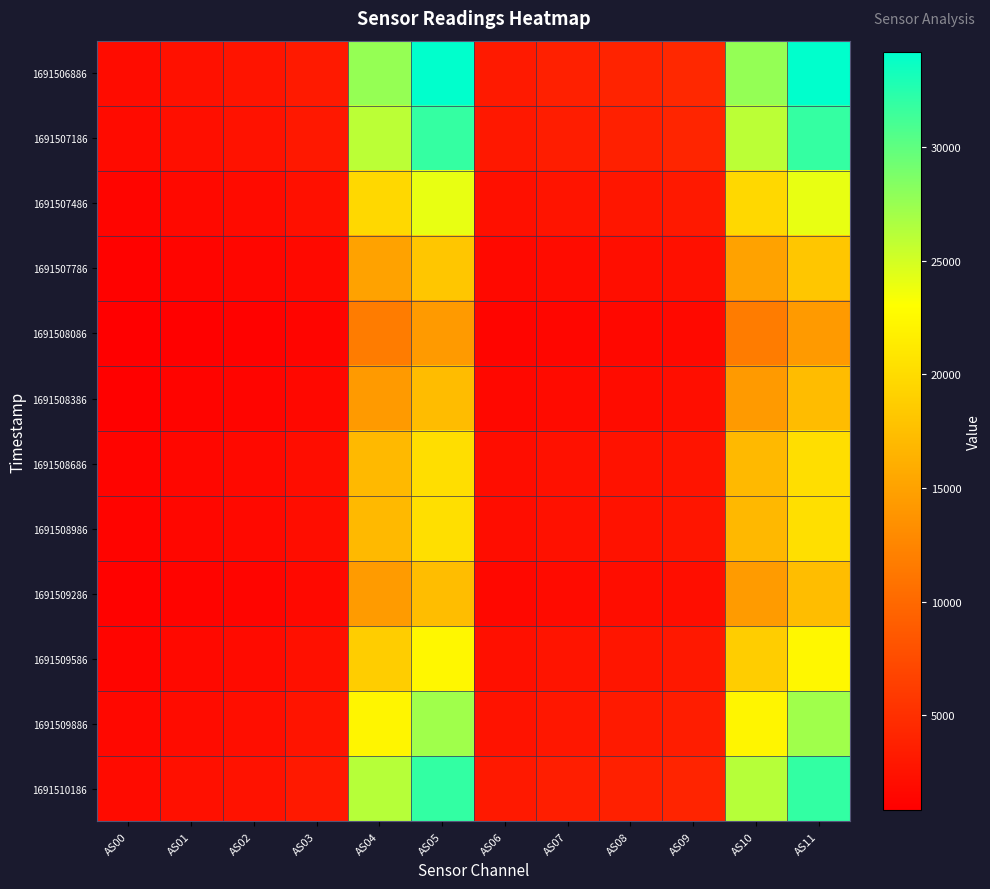

At AS08, list the series in order from smallest to largest.

1691508086, 1691508386, 1691509286, 1691507786, 1691508986, 1691508686, 1691509586, 1691507486, 1691509886, 1691510186, 1691507186, 1691506886